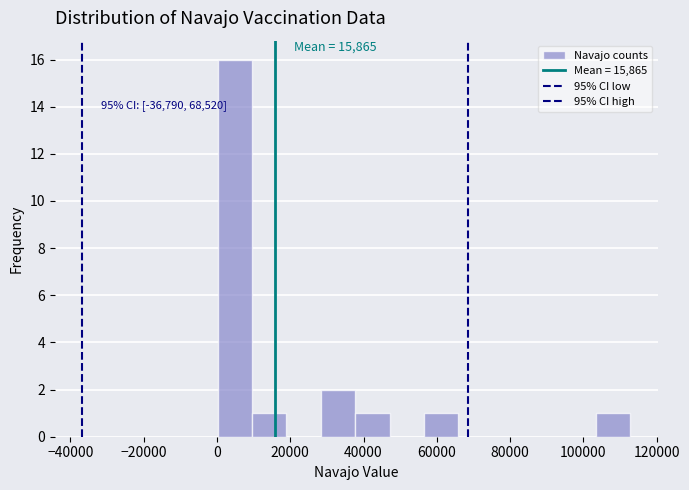

Over which range of the x-axis is the bar tallest?

0 to 10000